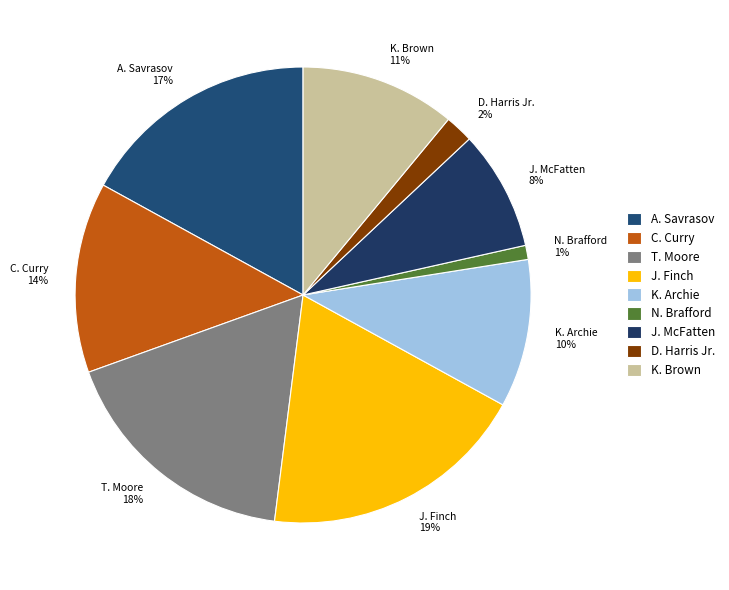

Do K. Archie and A. Savrasov together represent more than half of the pie?

No